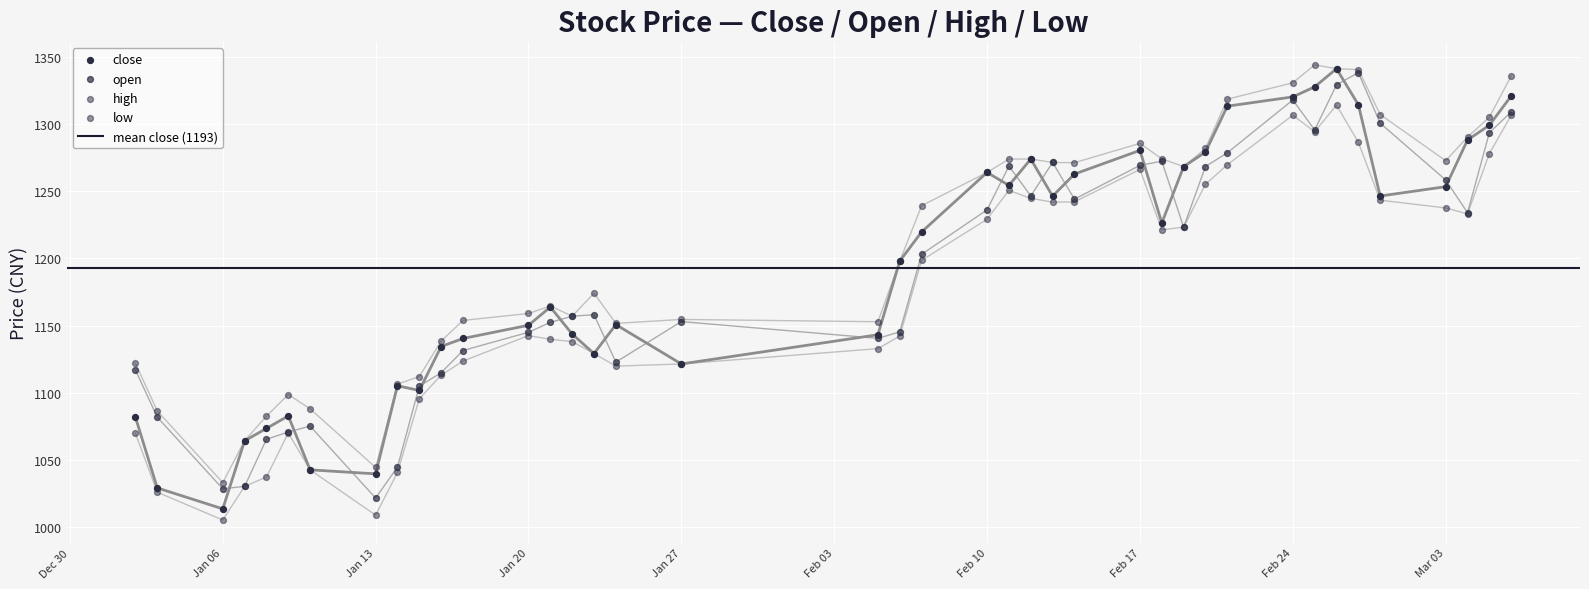

Which series reaches the maximum Y coordinate?

high